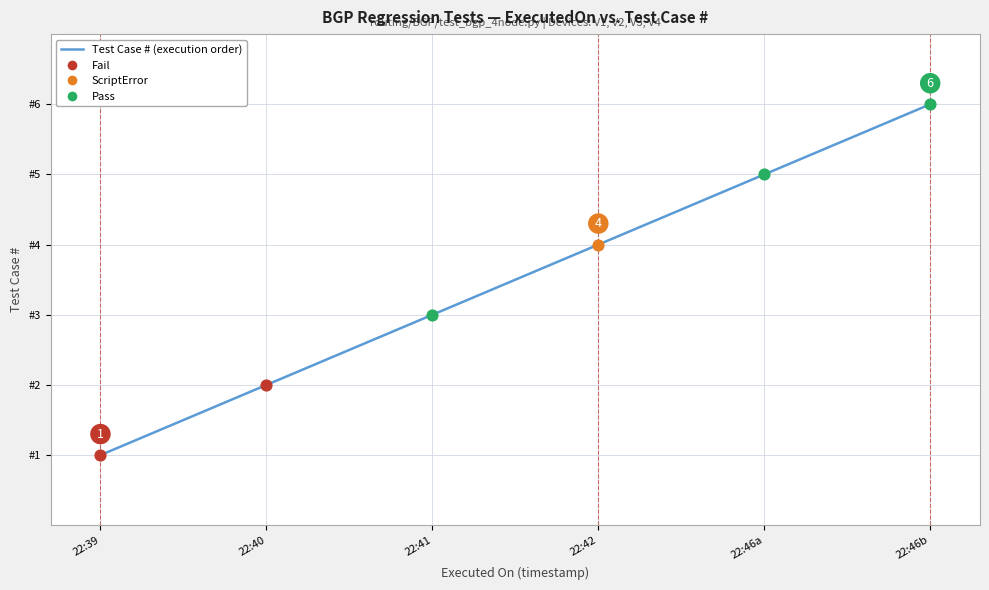

Which has a higher value, 22:46b or 22:41?

22:46b